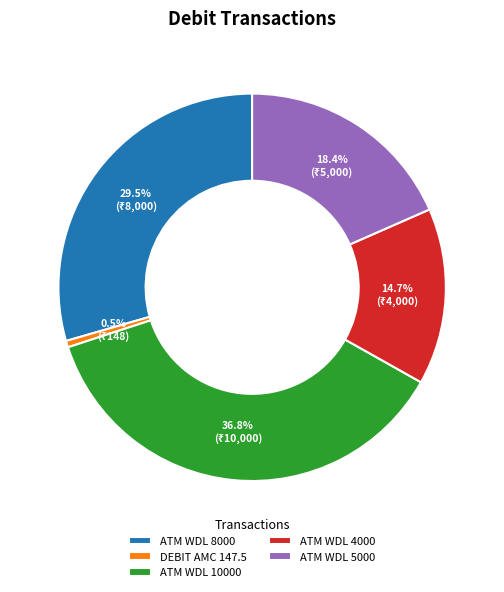

Which category has the smallest portion of the pie?

DEBIT AMC 147.5